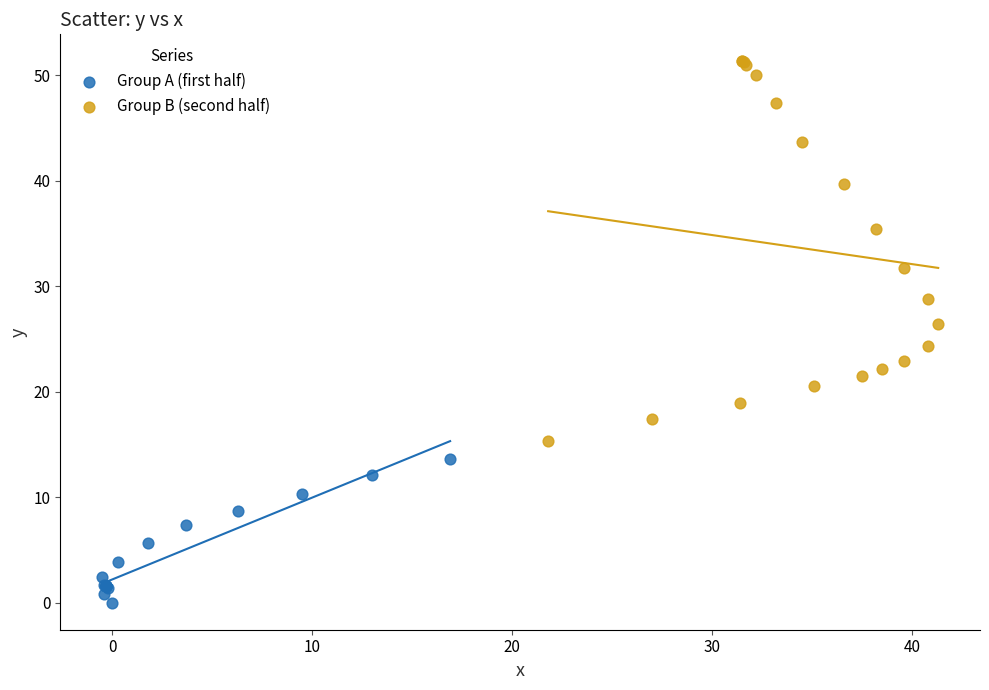

Which series has the largest Y range (max minus min)?

Group B (second half)